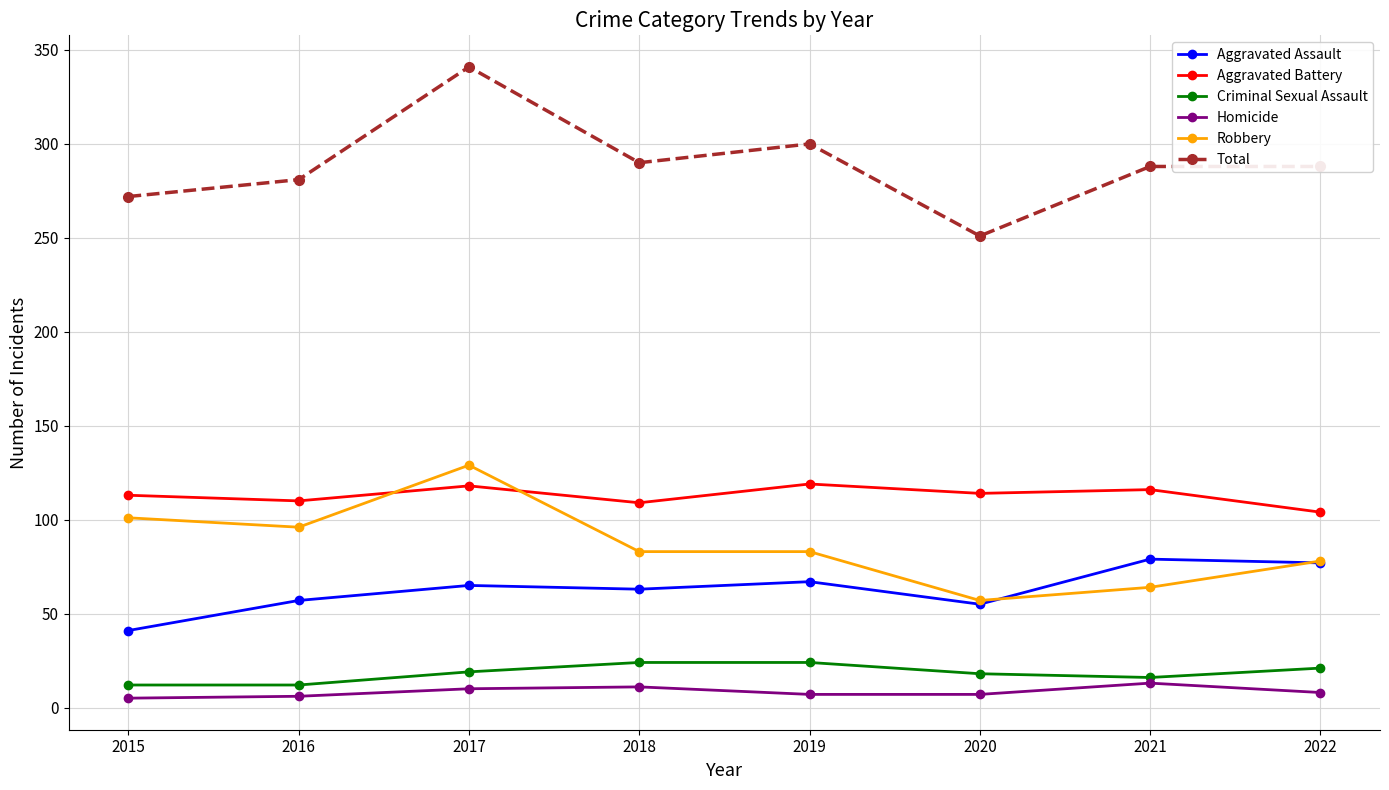

True or false: Total and Criminal Sexual Assault intersect in this chart.

False